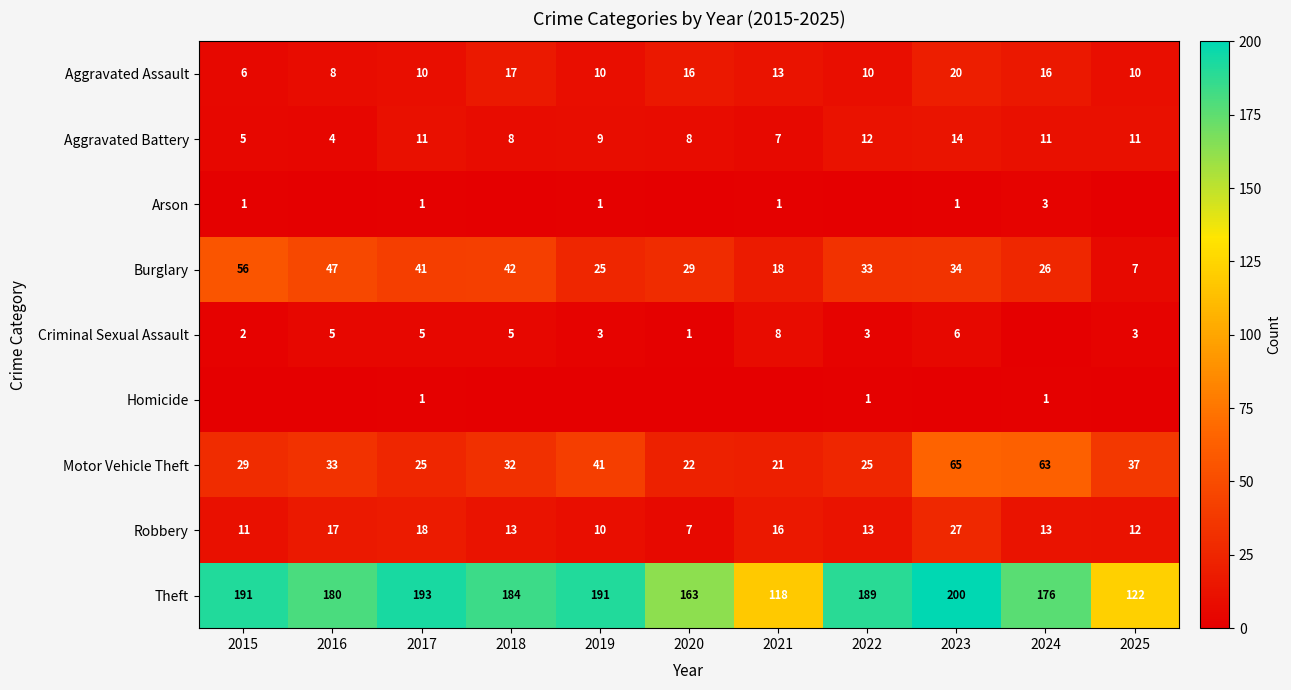

Where is Theft nearest to the value 159?

2020